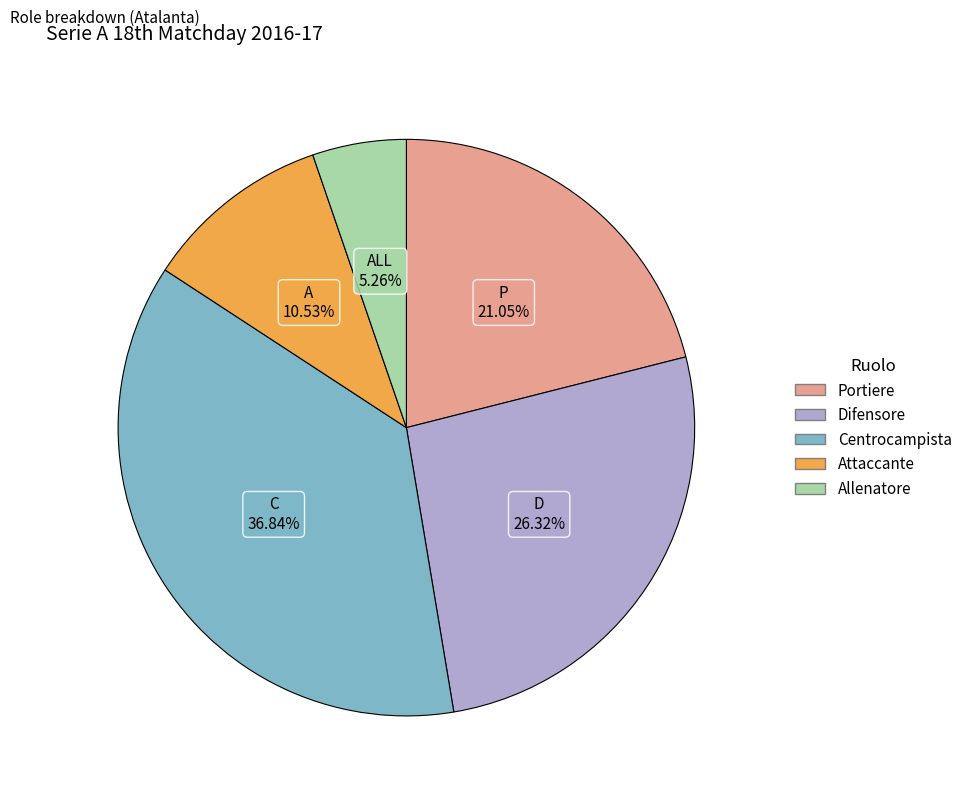

Is there any slice that represents more than half of the pie?

No